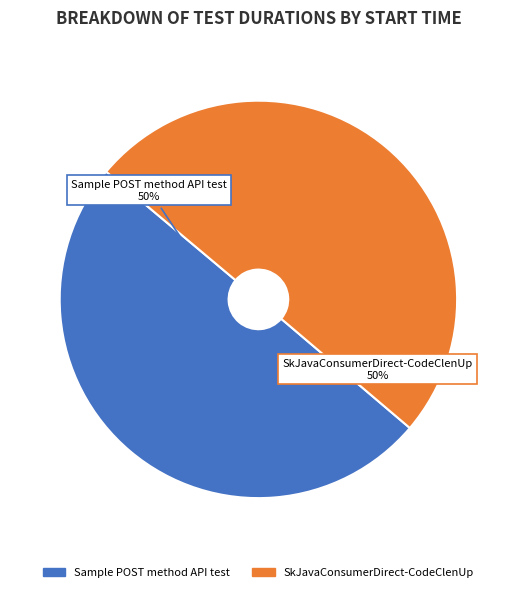

To the nearest percent, what is the average slice percentage?

50%